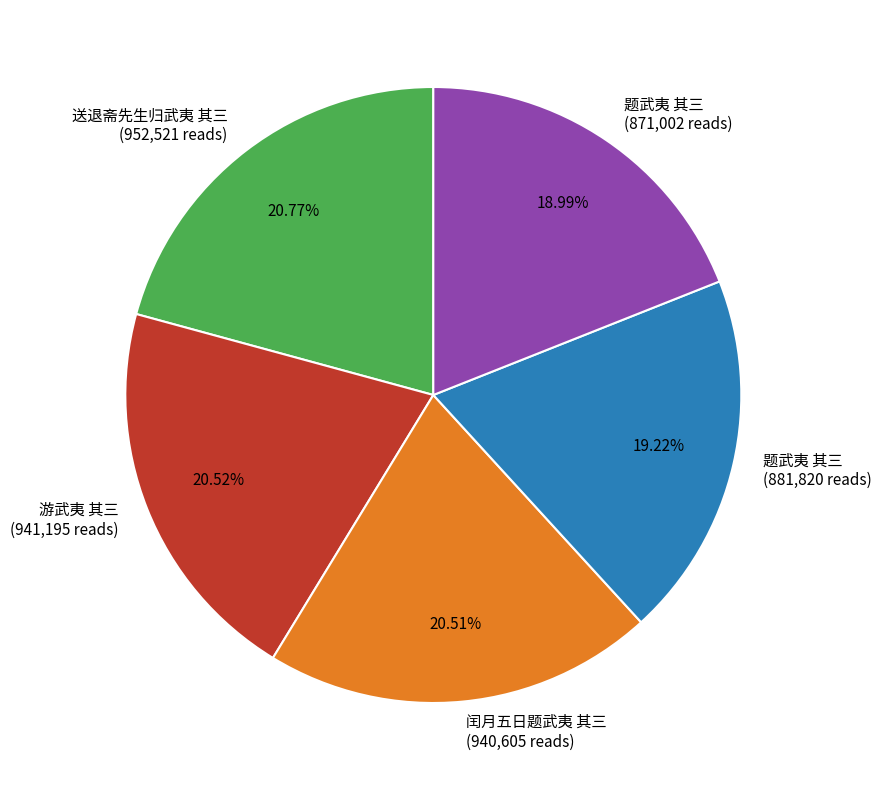

Count the number of slices in the pie.

5